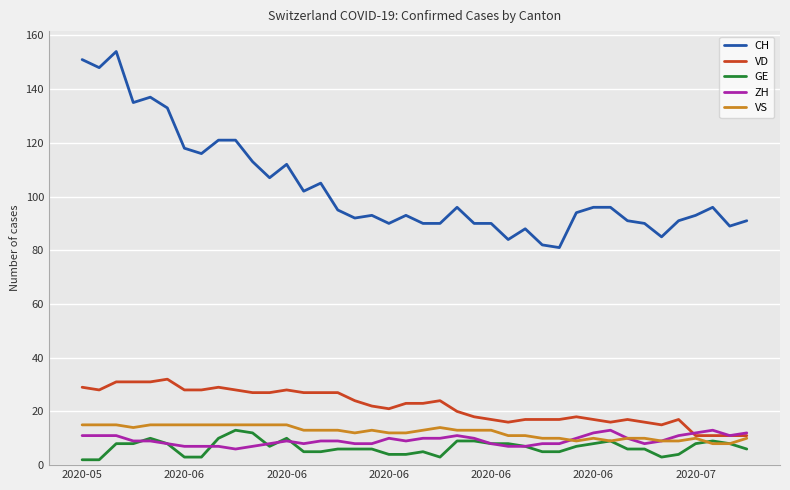

Which series has the largest total across all categories?

CH